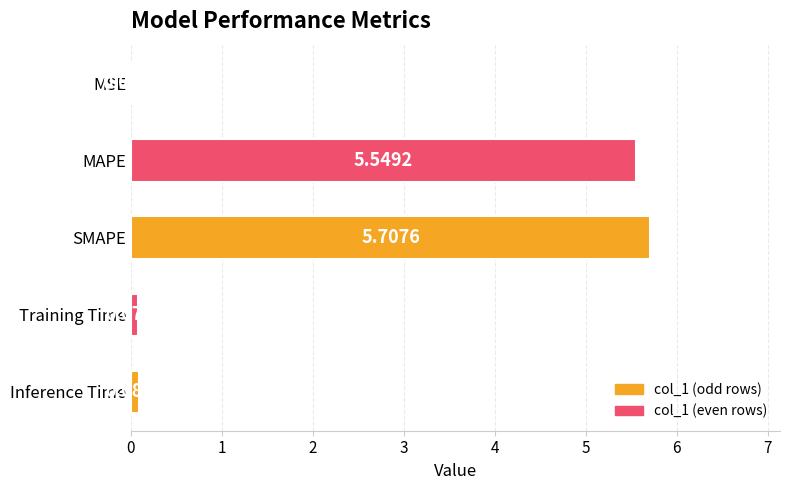

How many series are shown in this chart?

1